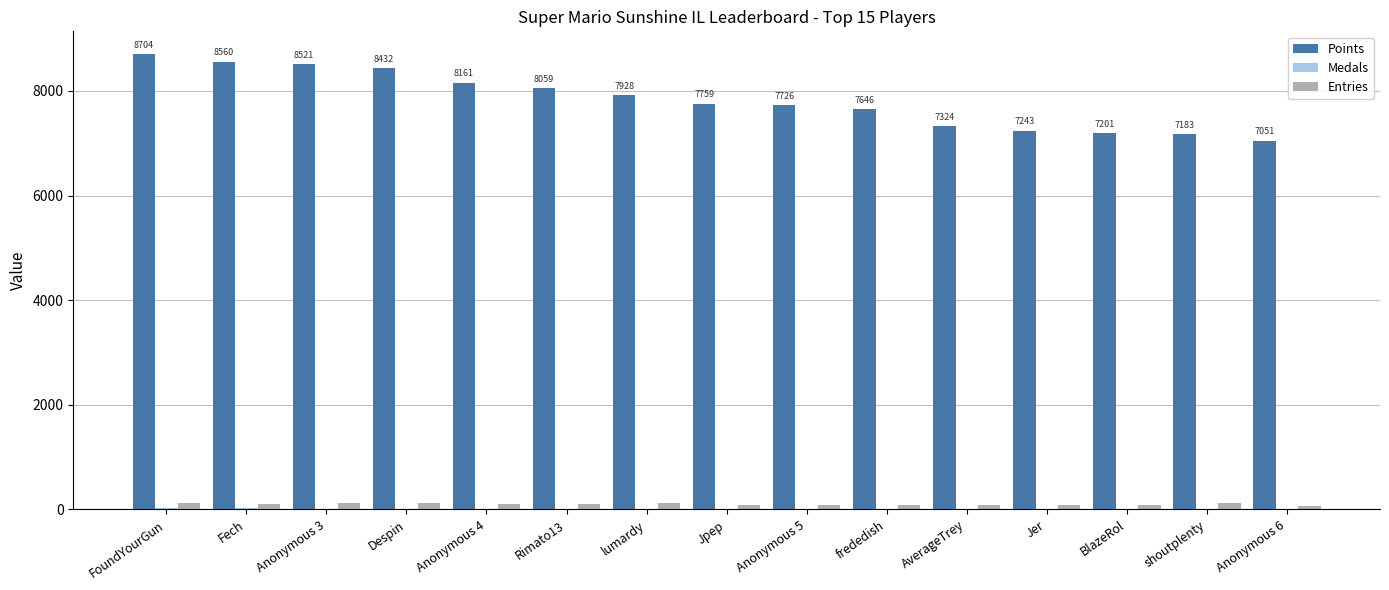

The value of Points at Anonymous 4 is 13340. True or false?

False